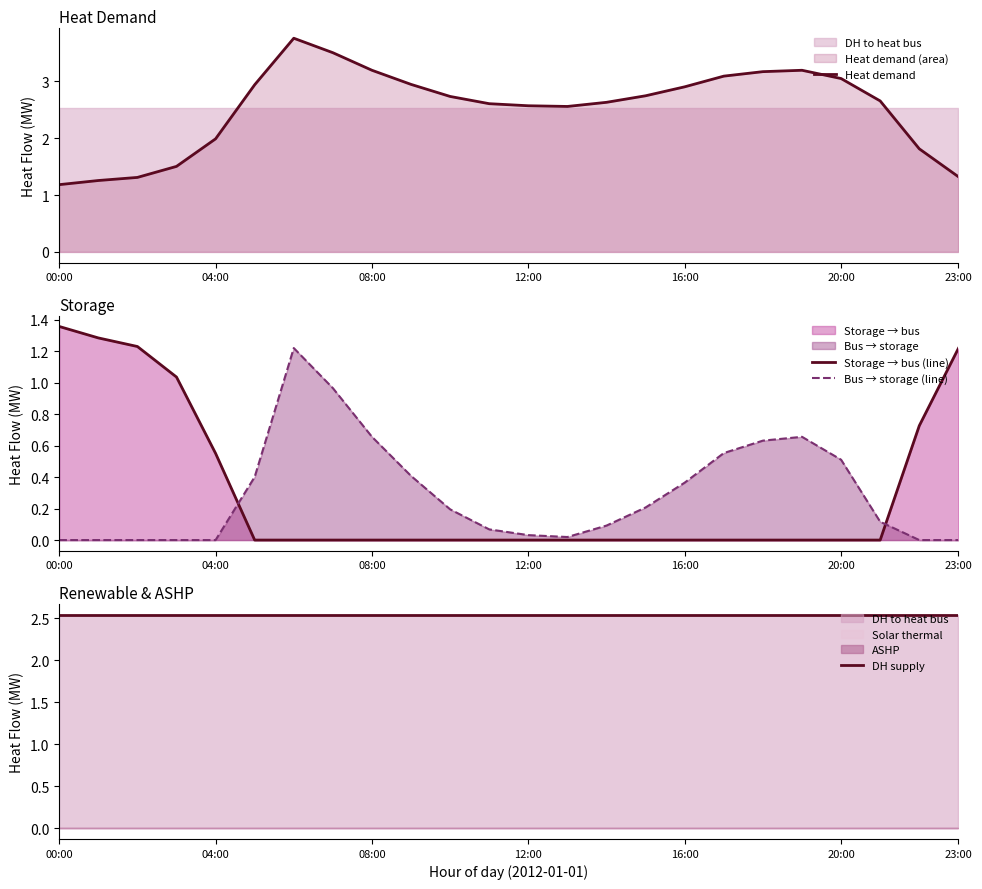

Where is Bus → storage (line) nearest to the value 0?

00:00